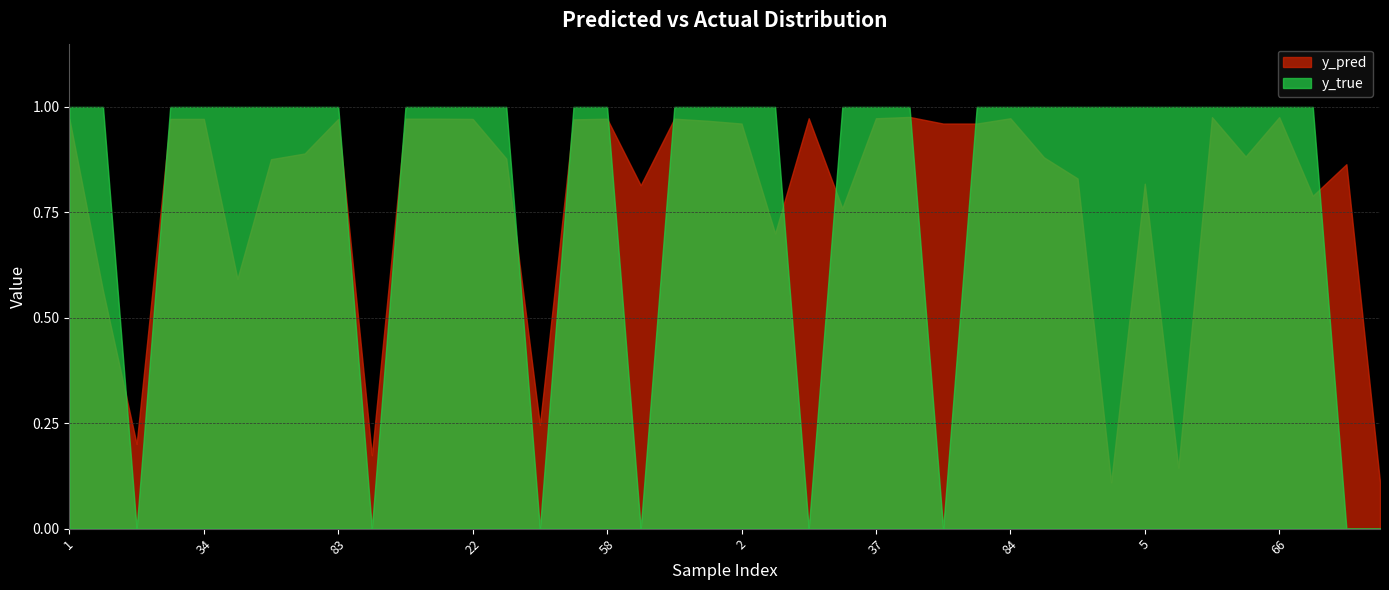

Reading right to left, extract all data points from this chart.

y_pred: 88=0.1	85=0.9	79=0.8	66=1.0	64=0.9	60=1.0	39=0.1	5=0.8	3=0.1	0=0.8	90=0.9	84=1.0	82=1.0	46=1.0	44=1.0	37=1.0	30=0.8	19=1.0	4=0.7	2=1.0	95=1.0	71=1.0	59=0.8	58=1.0	50=1.0	47=0.2	41=0.9	22=1.0	9=1.0	6=1.0	91=0.2	83=1.0	80=0.9	52=0.9	43=0.6	34=1.0	24=1.0	14=0.2	8=0.6	1=1.0
y_true: 88=0.0	85=0.0	79=1.0	66=1.0	64=1.0	60=1.0	39=1.0	5=1.0	3=1.0	0=1.0	90=1.0	84=1.0	82=1.0	46=0.0	44=1.0	37=1.0	30=1.0	19=0.0	4=1.0	2=1.0	95=1.0	71=1.0	59=0.0	58=1.0	50=1.0	47=0.0	41=1.0	22=1.0	9=1.0	6=1.0	91=0.0	83=1.0	80=1.0	52=1.0	43=1.0	34=1.0	24=1.0	14=0.0	8=1.0	1=1.0